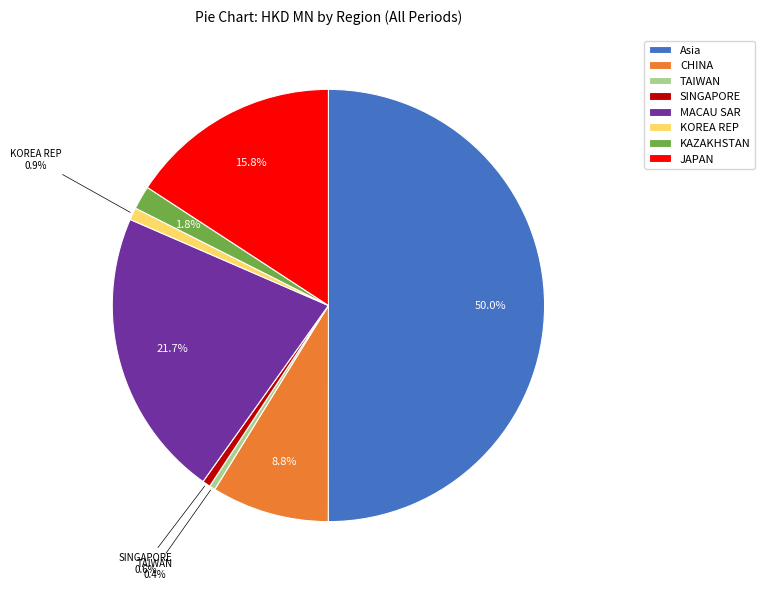

What percentage is NOT represented by SINGAPORE?

99.4%